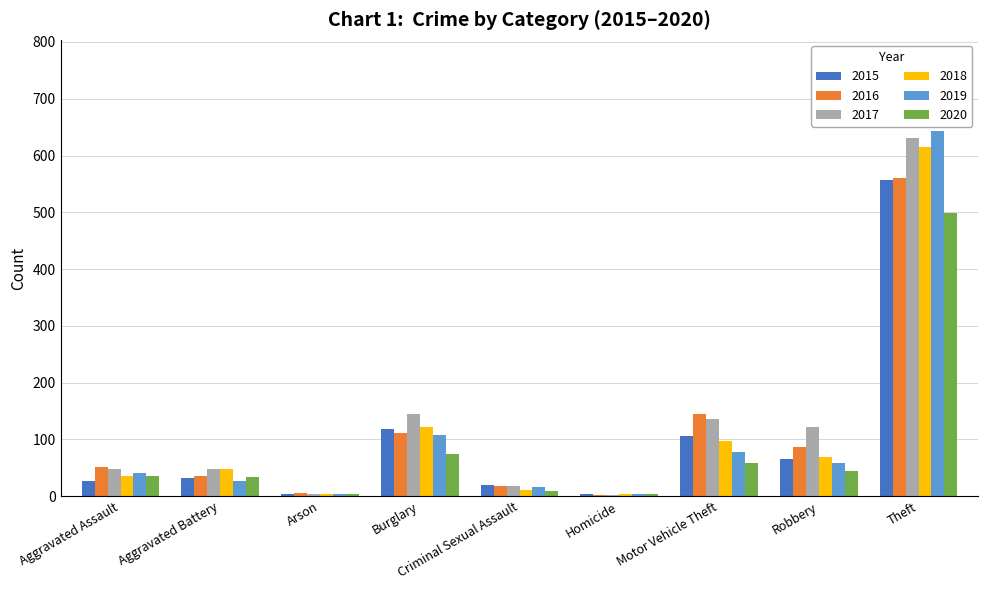

At which category is the sum across all series the highest?

Theft